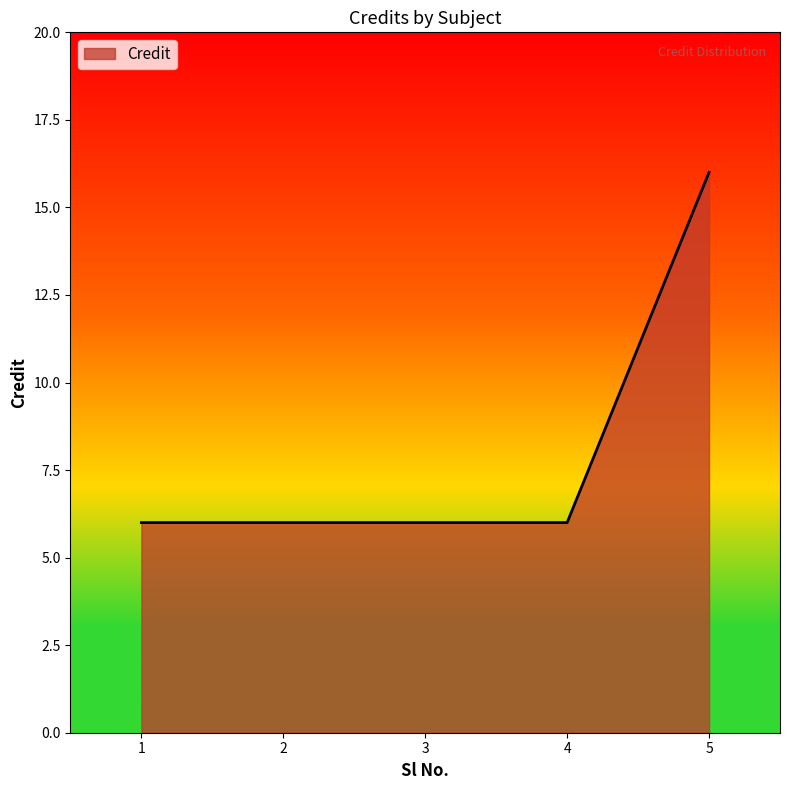

True or false: the data shows 22 at 5.

False